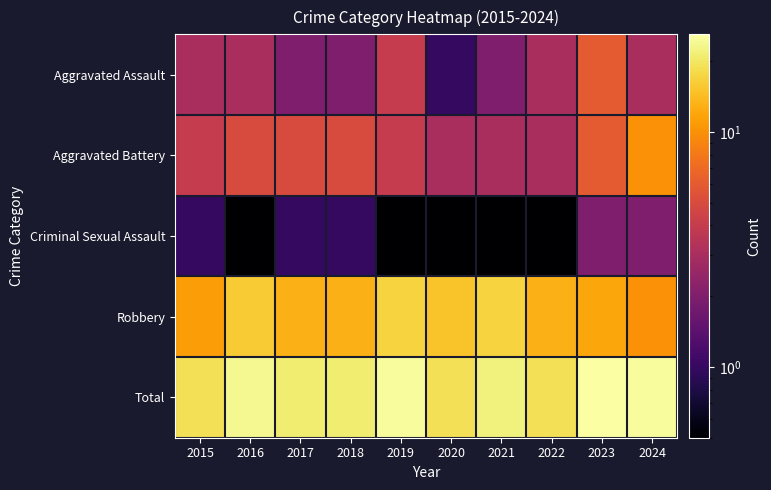

What is the total value across all series at 2023?

52.0